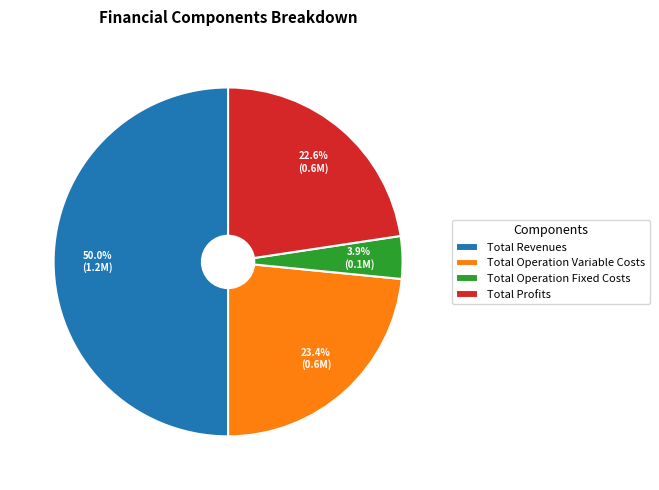

To the nearest percent, what is the difference between the largest and smallest slice percentages?

46%